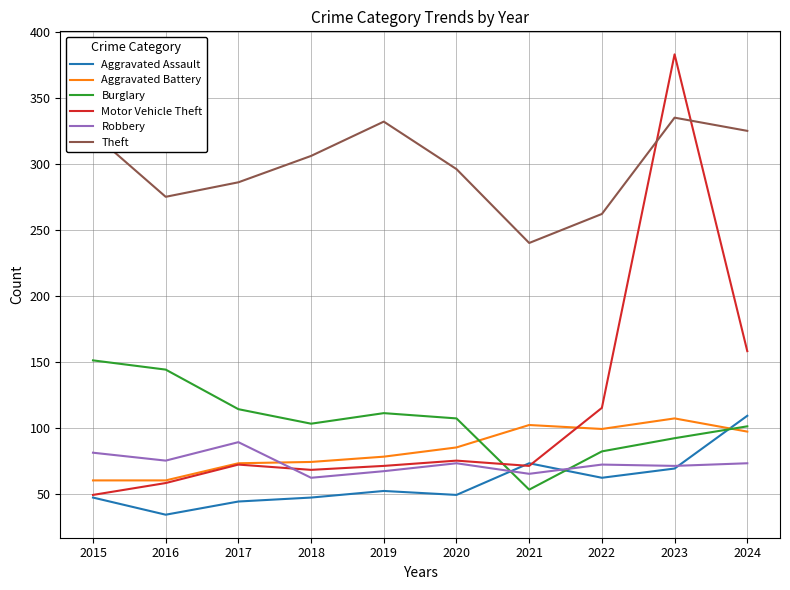

What is the total value across all series at 2017?

678